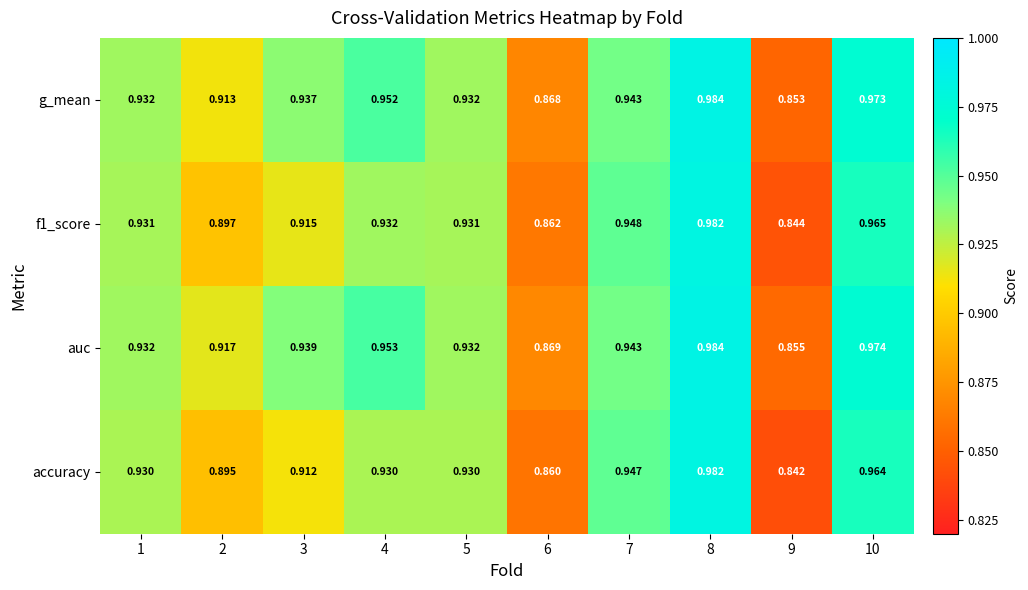

Is the value of accuracy at 7 greater than the value of f1_score at 2?

Yes